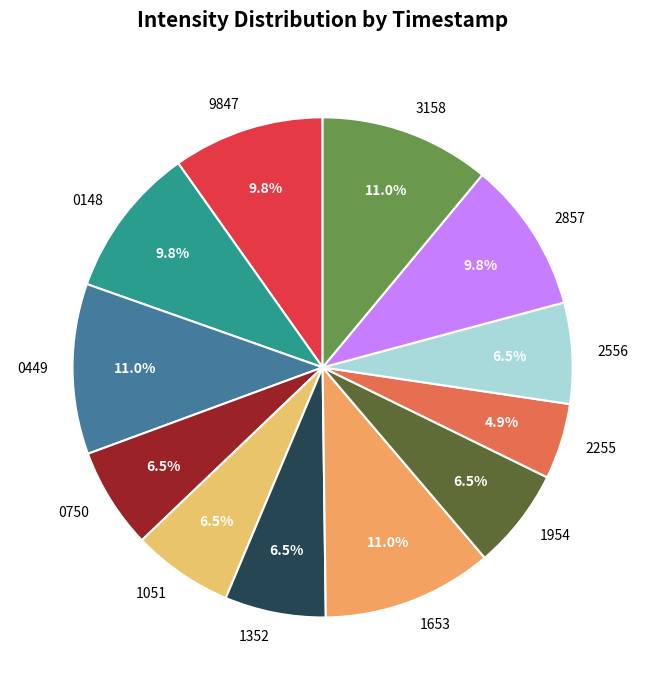

What is the smallest slice in the pie chart?

2255